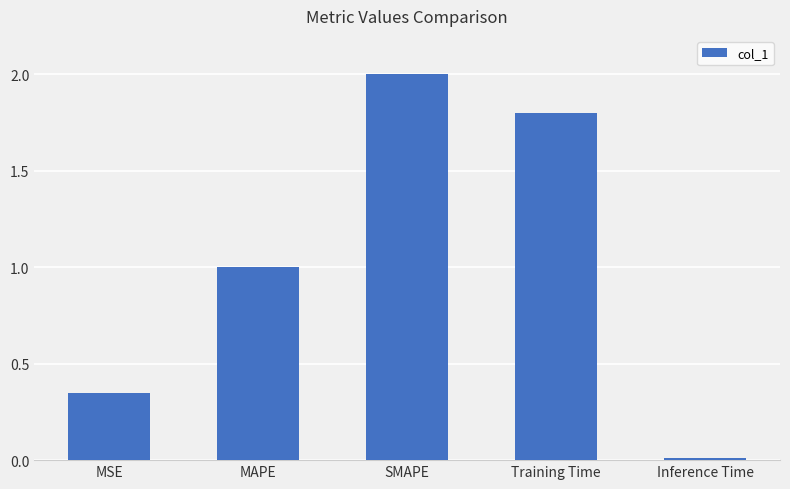

What is the approximate value at MAPE?

1.0